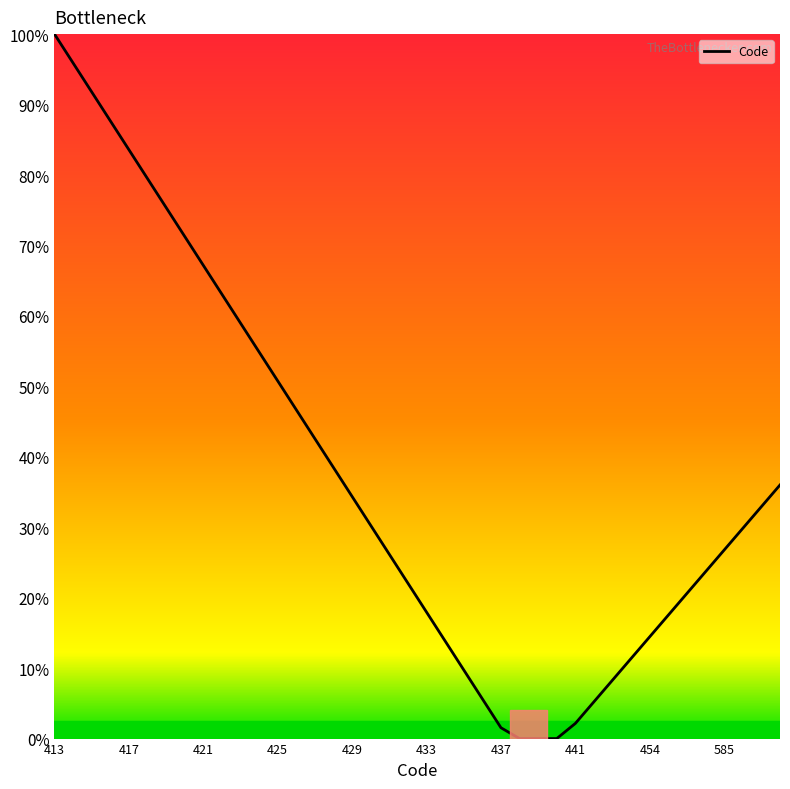

What is the difference between the maximum and minimum values?

100.0